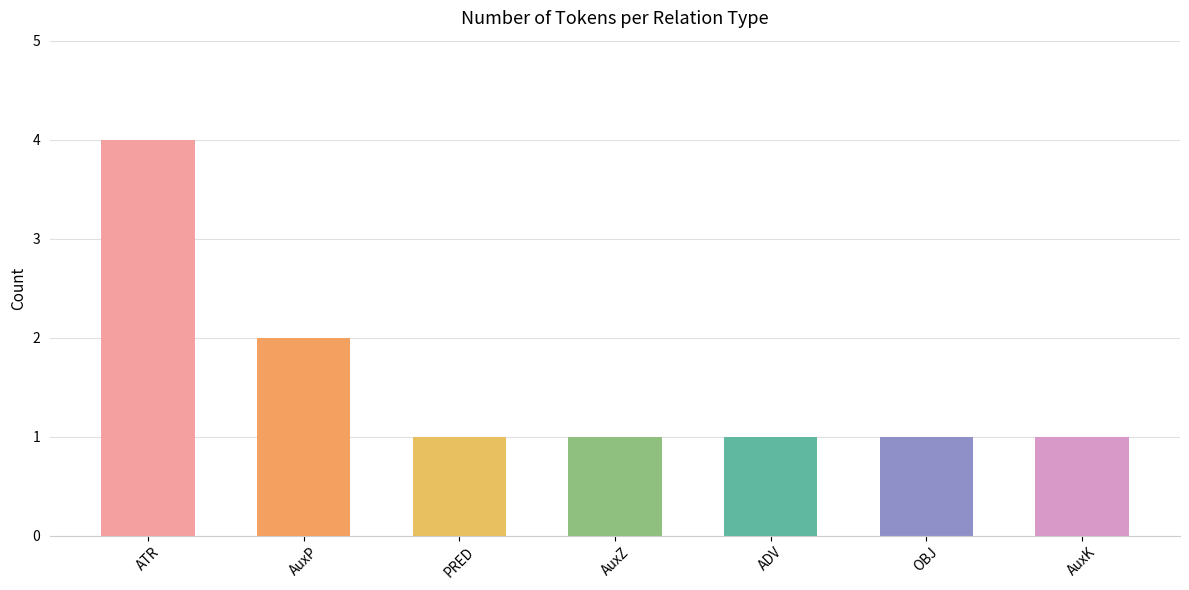

At which label is the value closest to 2?

AuxP